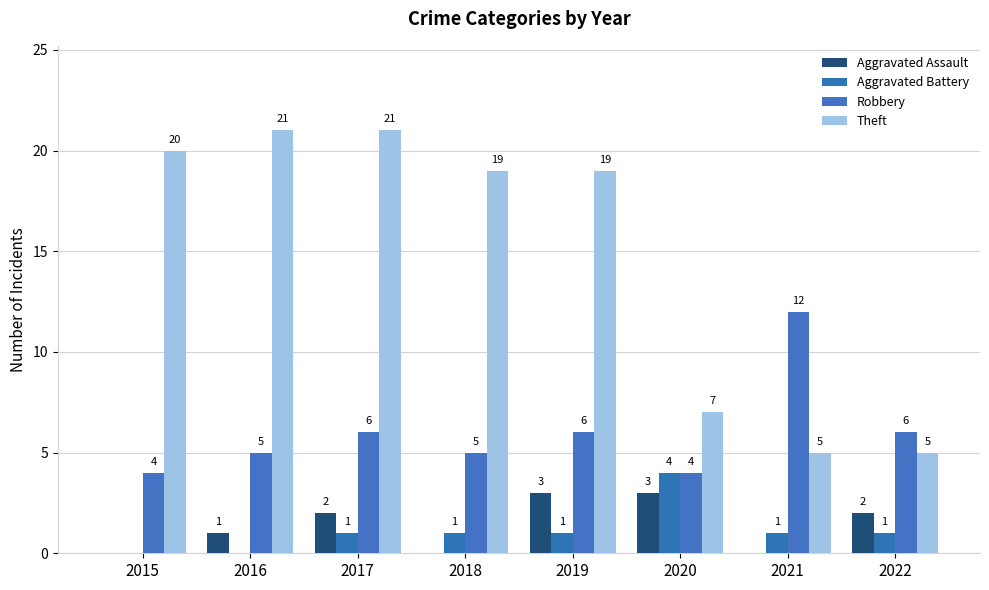

Which series has the widest spread of values?

Theft